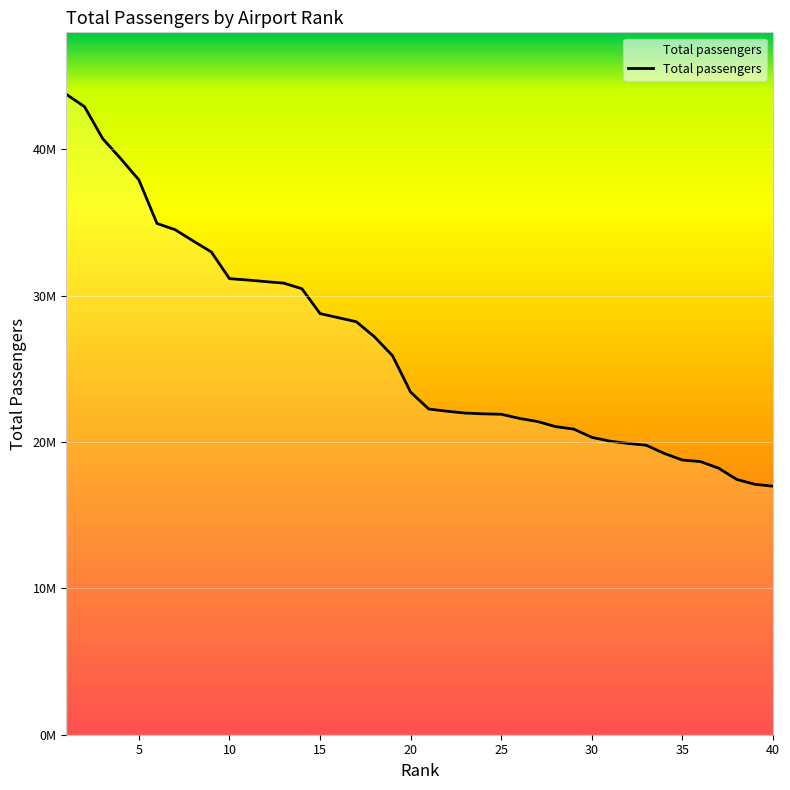

What is the value of the 8th point from the left?

33741129